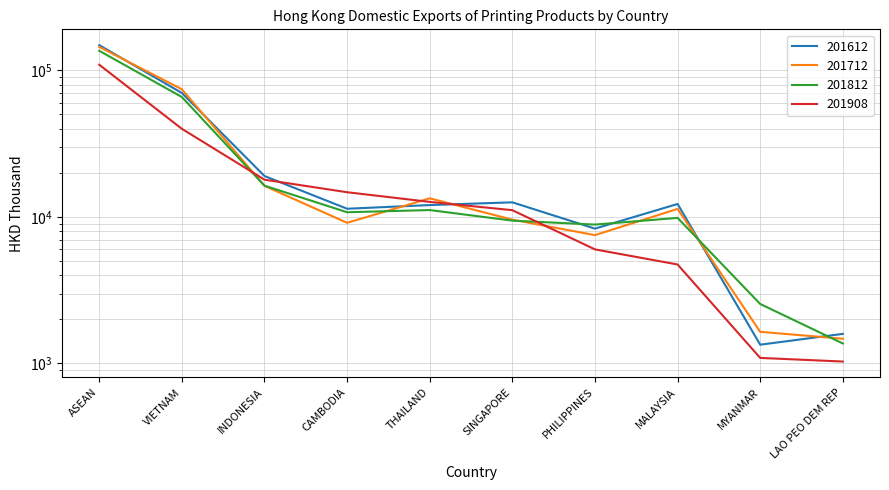

How many interior local peaks does the 201712 series have?

2